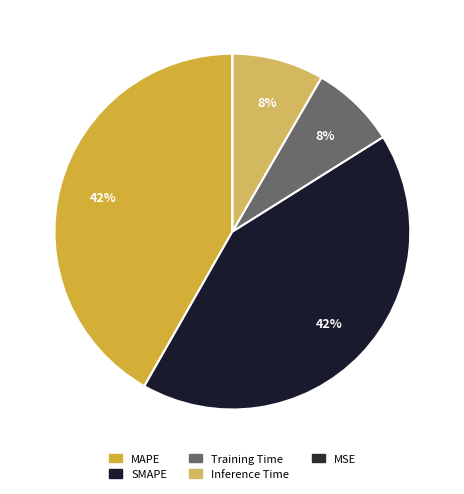

To the nearest percent, what percentage of the pie is MAPE?

42%